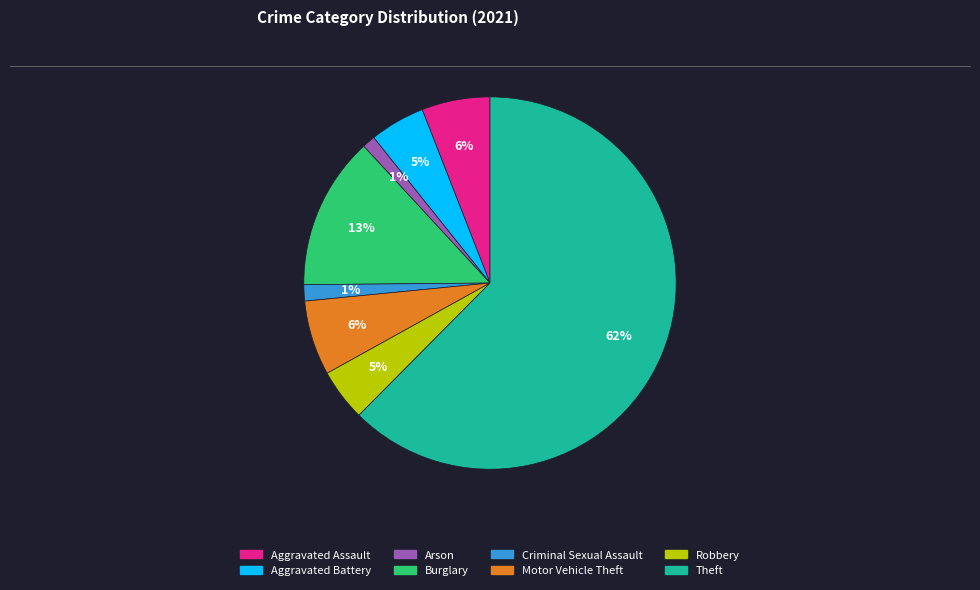

To the nearest percent, what is the average slice percentage?

12%